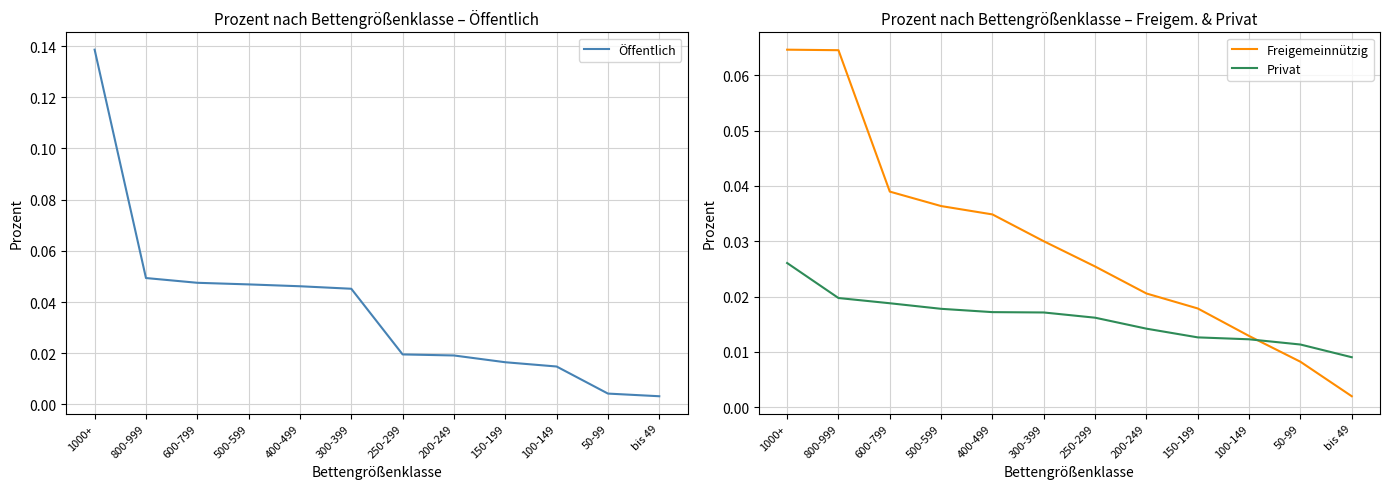

Rank the series by their maximum value, from highest to lowest.

Öffentlich, Freigemeinnützig, Privat